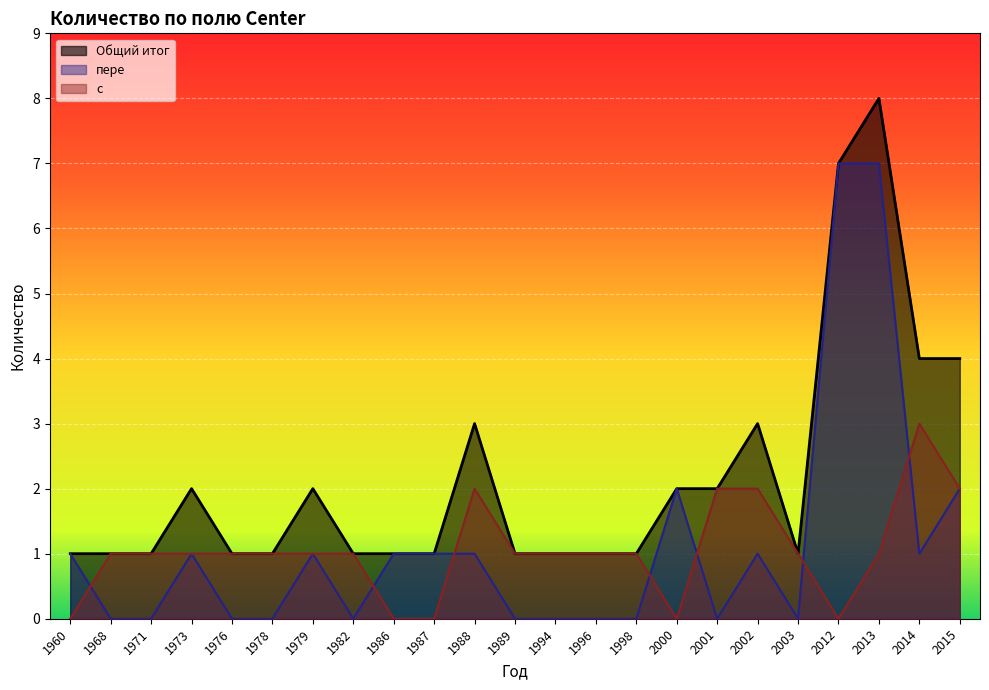

Which category has the lowest value across all series?

1968